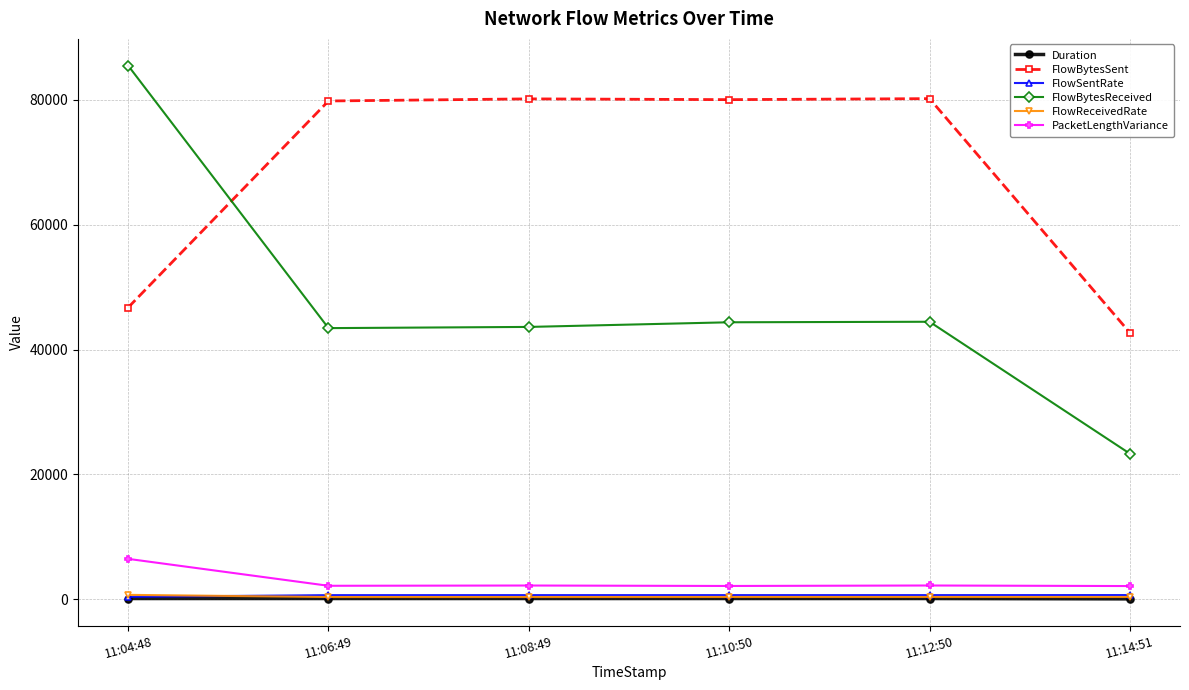

The value of FlowBytesReceived at 11:08:49 is 43618.0. True or false?

True